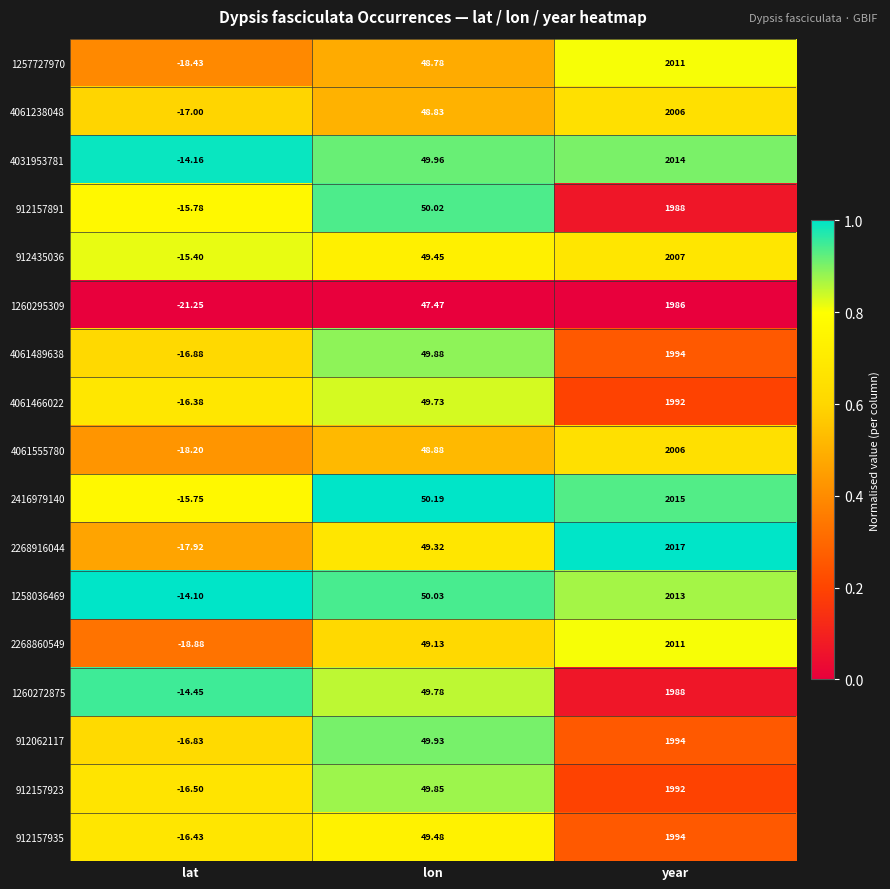

Between lat and year, which series saw the biggest shift?

2268916044